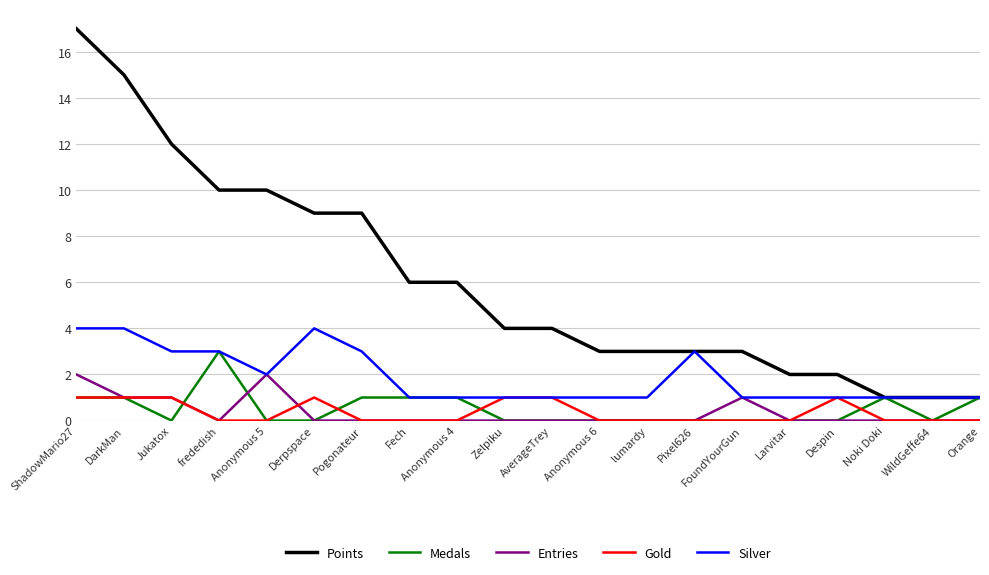

How many series are shown in this chart?

5